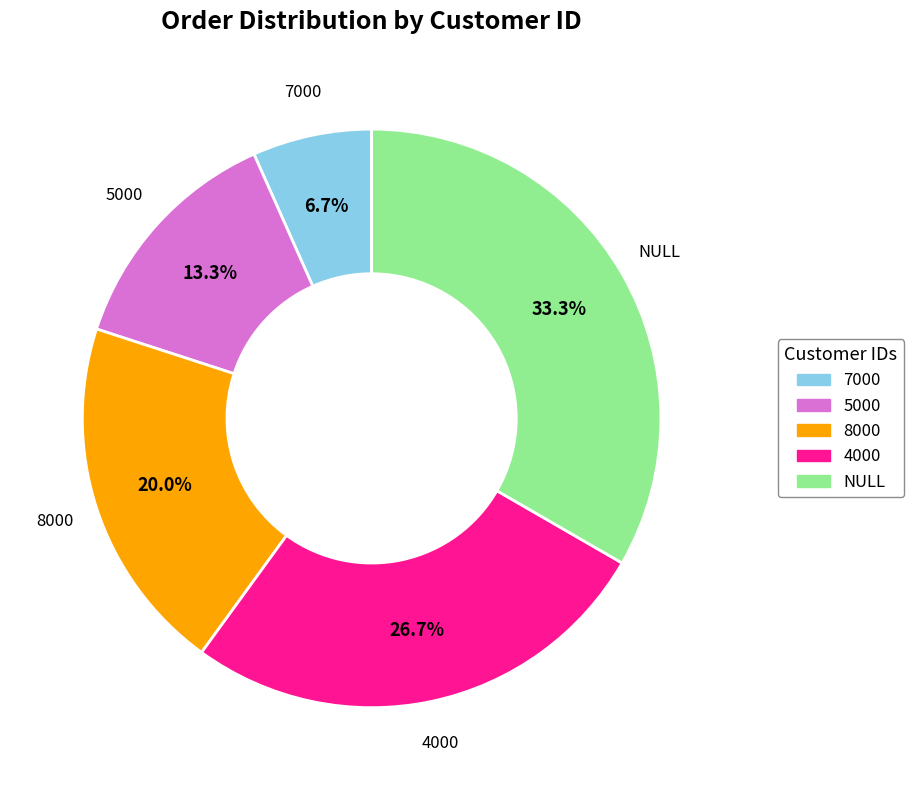

What is the largest slice in the pie chart?

NULL